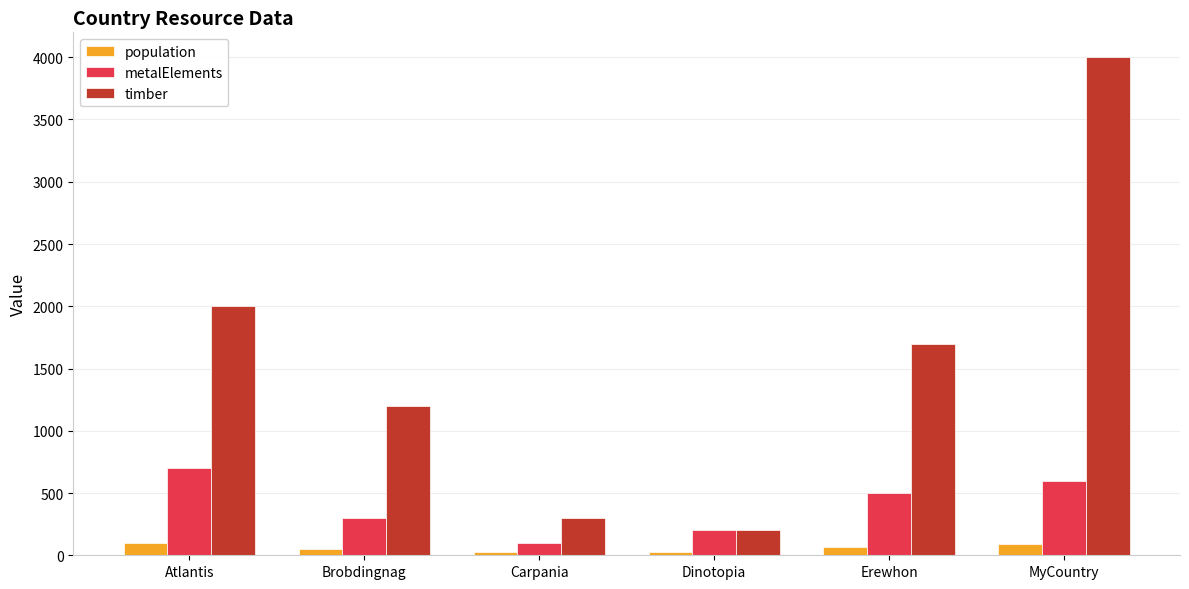

What position from the right is Carpania?

4